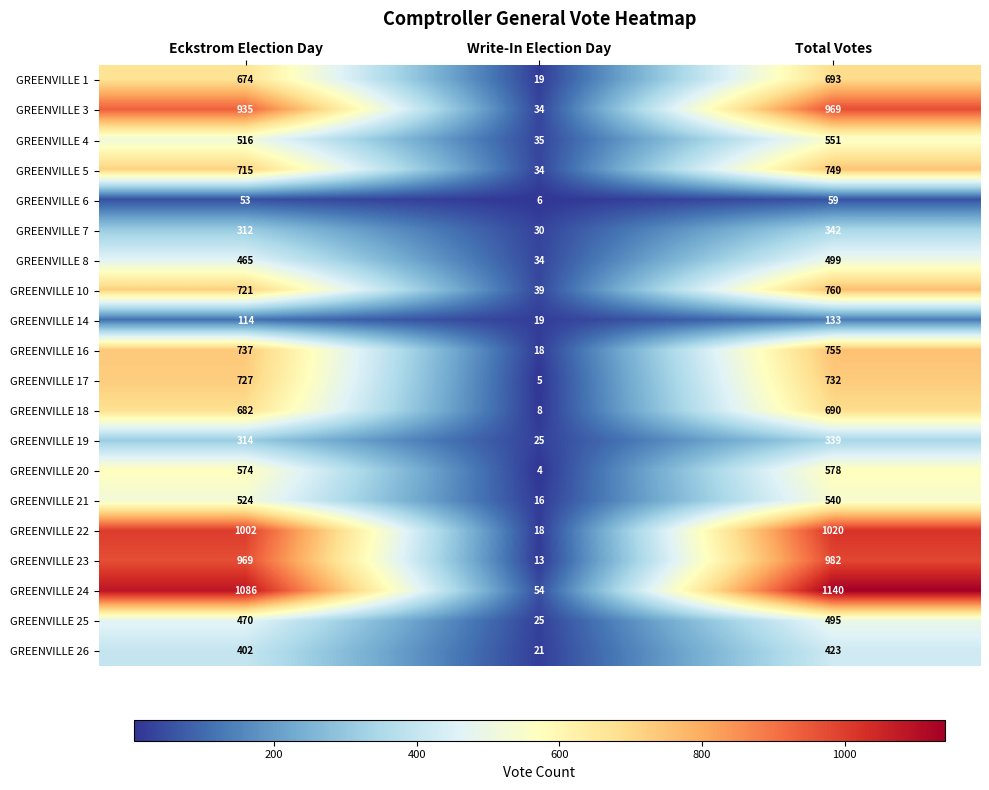

What is the approximate value of GREENVILLE 4 at Total Votes?

551